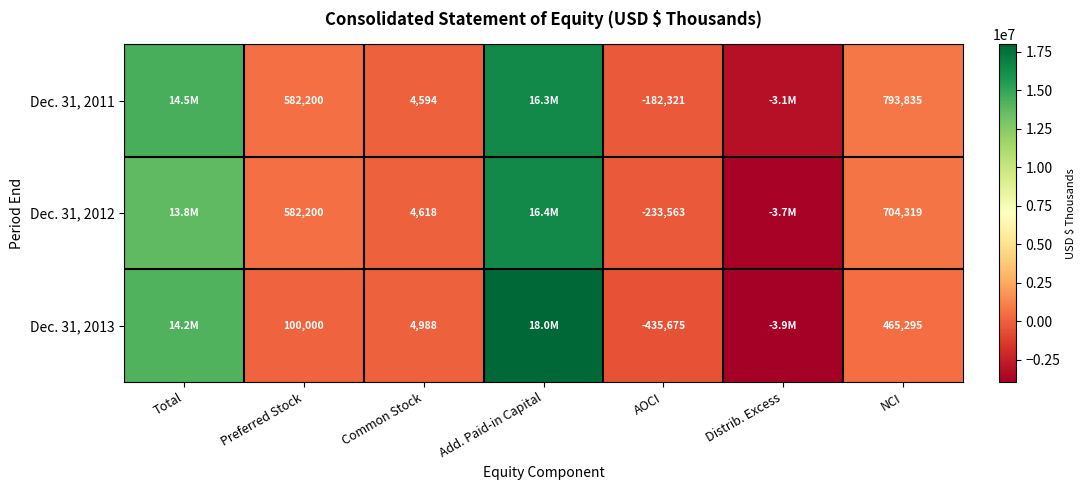

Is the value of Dec. 31, 2011 at NCI greater than the value of Dec. 31, 2012 at Preferred Stock?

Yes